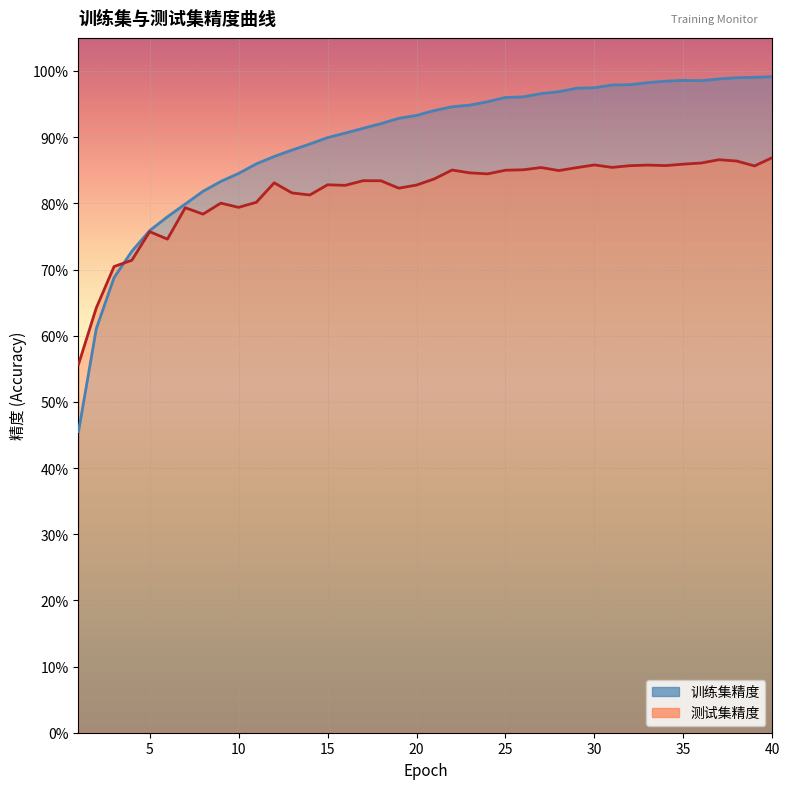

What is the average value of the 测试集精度 series?

0.8